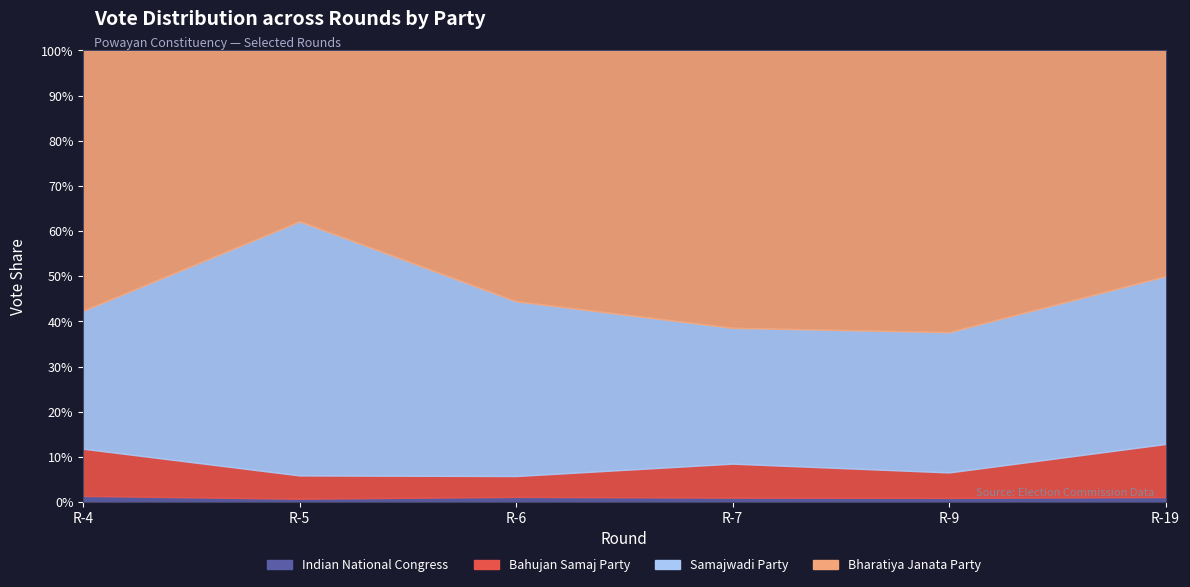

Where is the first local maximum for Bahujan Samaj Party?

R-7